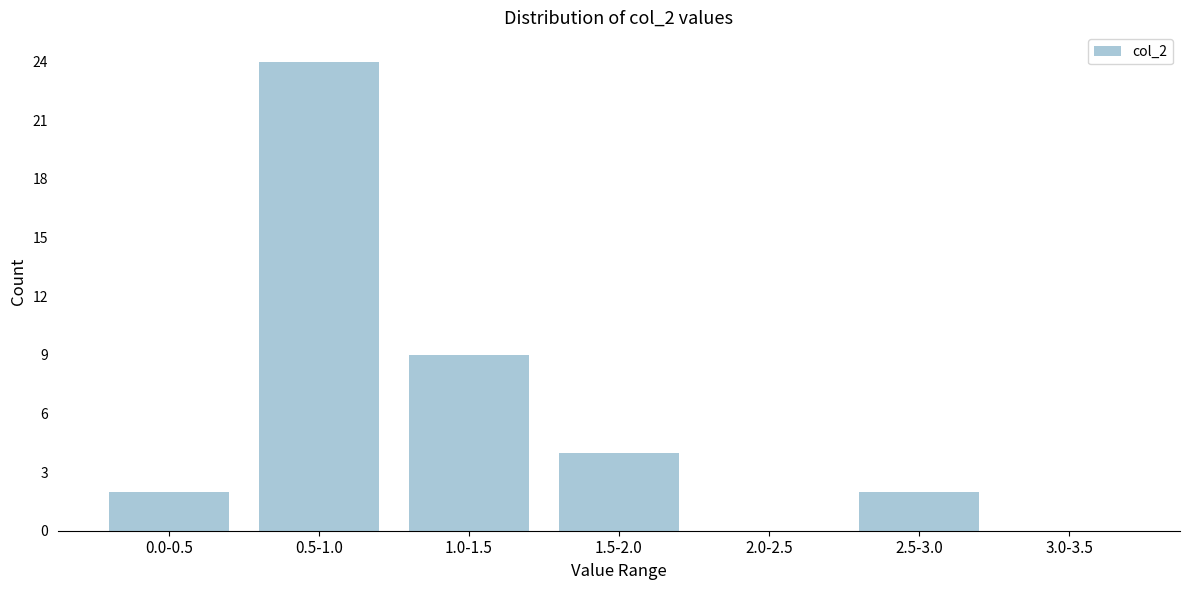

Reading right to left, what are all the values shown in this chart?

3.0-3.5=0	2.5-3.0=2	2.0-2.5=0	1.5-2.0=4	1.0-1.5=9	0.5-1.0=24	0.0-0.5=2